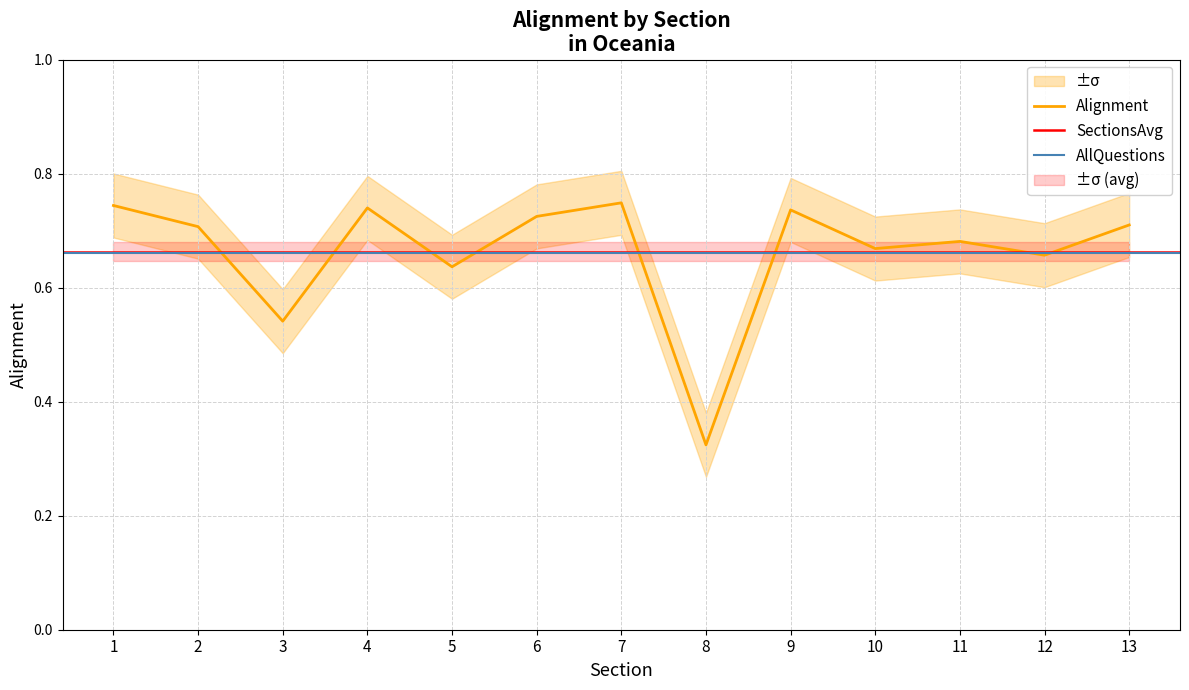

What is the value of the 10th point from the left?

0.7